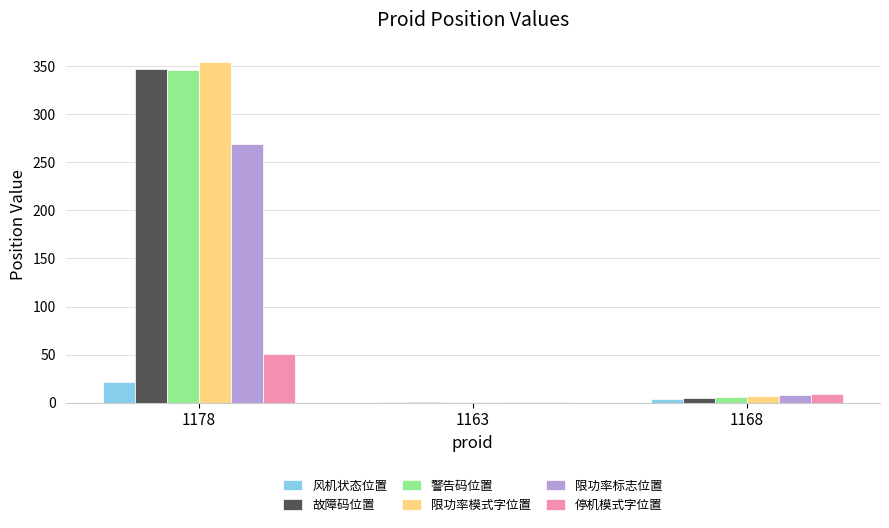

What is the total value across all series at 1178?

1388